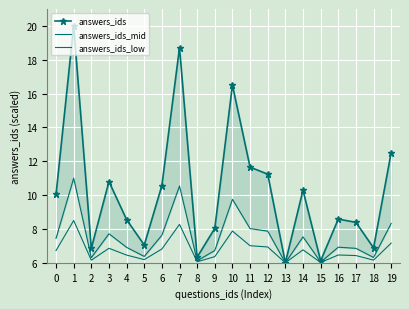

True or false: answers_ids has more than 0 interior local peaks.

True